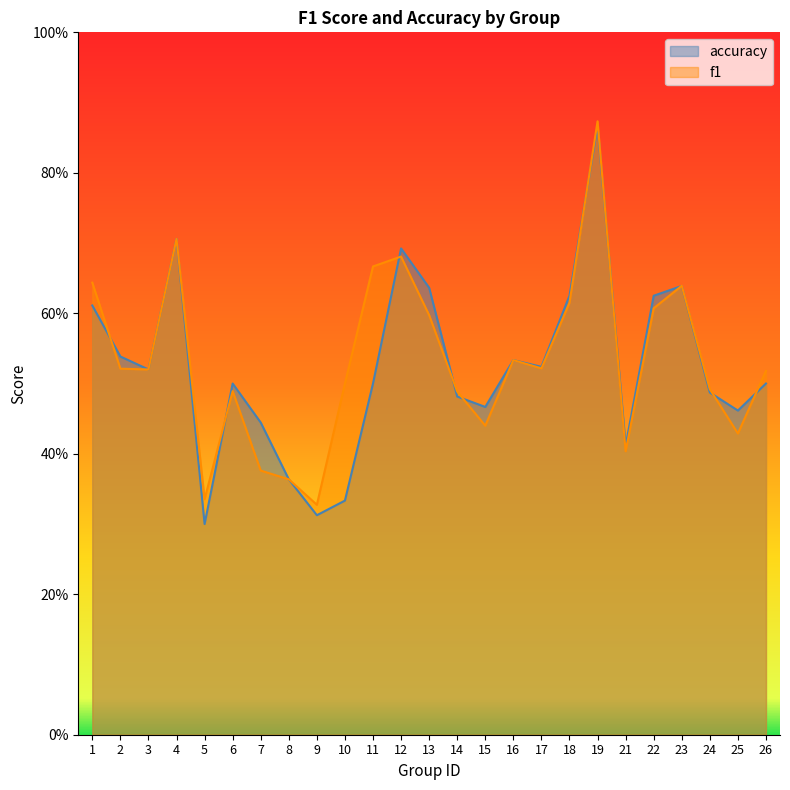

Which category has the lowest value in the f1 series?

9